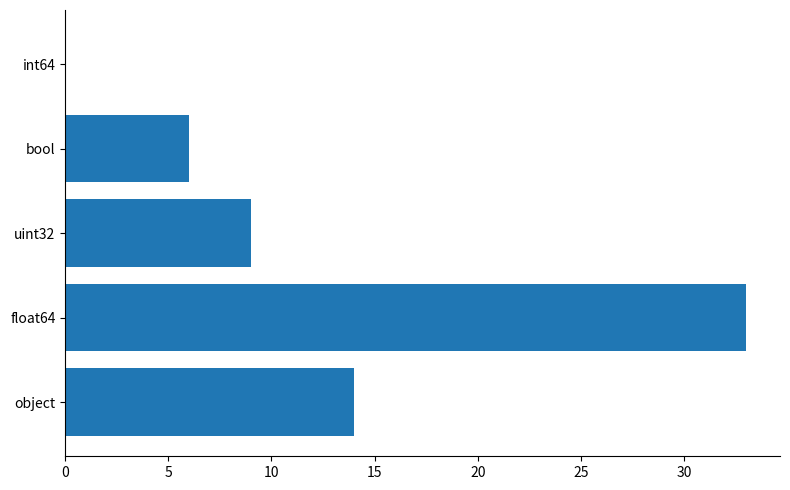

Which has a higher value, int64 or uint32?

uint32